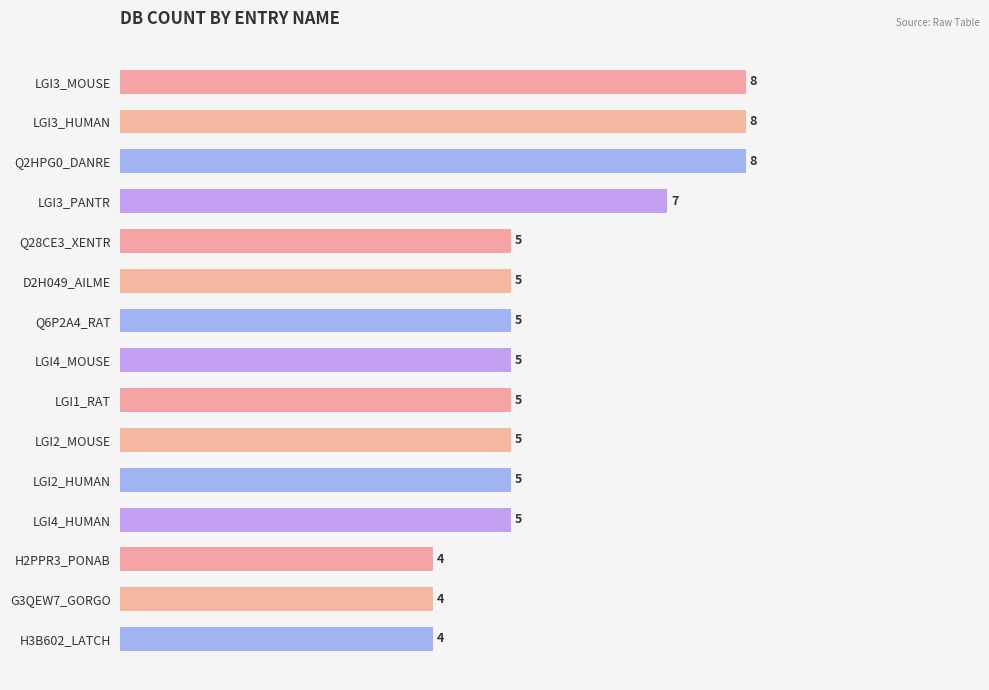

Between H3B602_LATCH and Q28CE3_XENTR, which is larger?

Q28CE3_XENTR